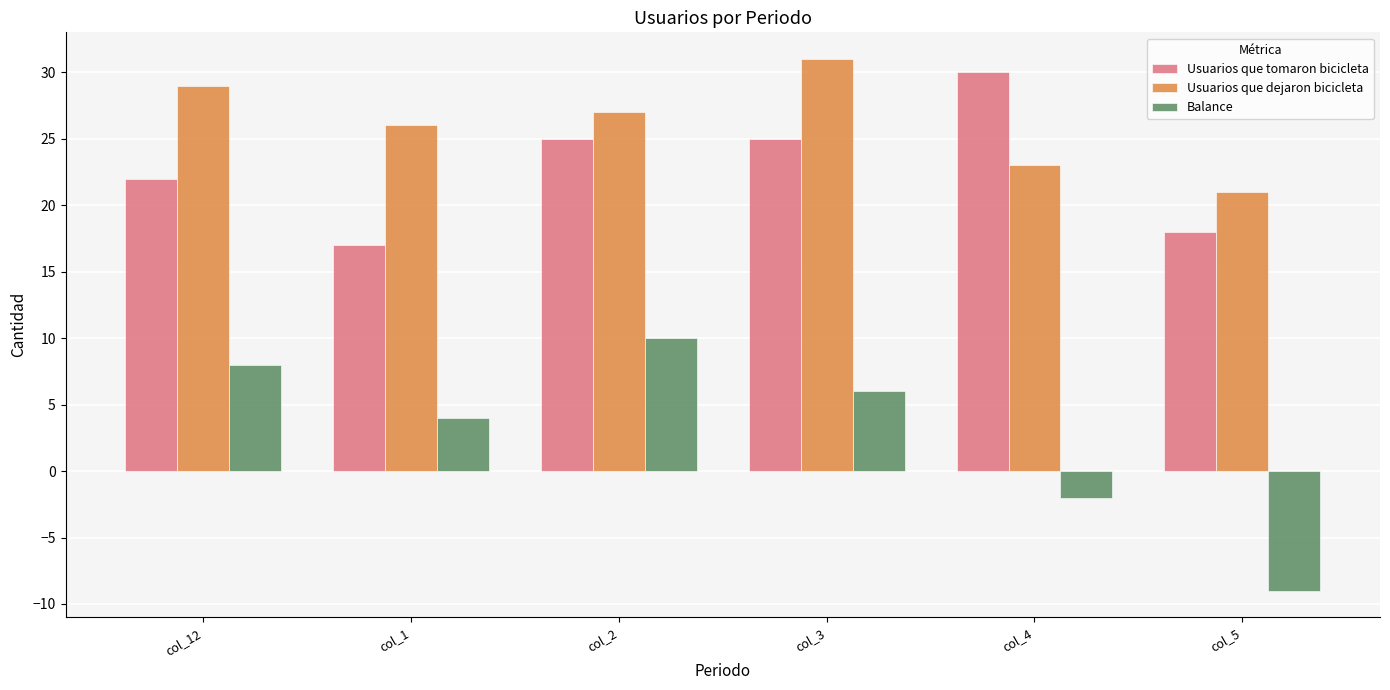

What is the label of the 2nd bar from the left?

col_1